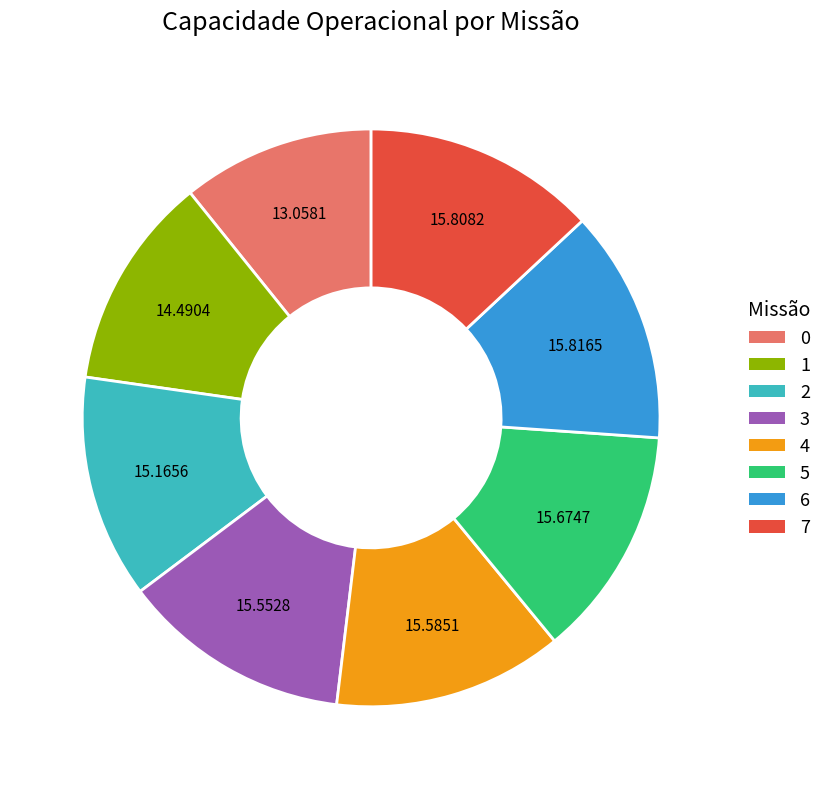

Count the number of slices in the pie.

8